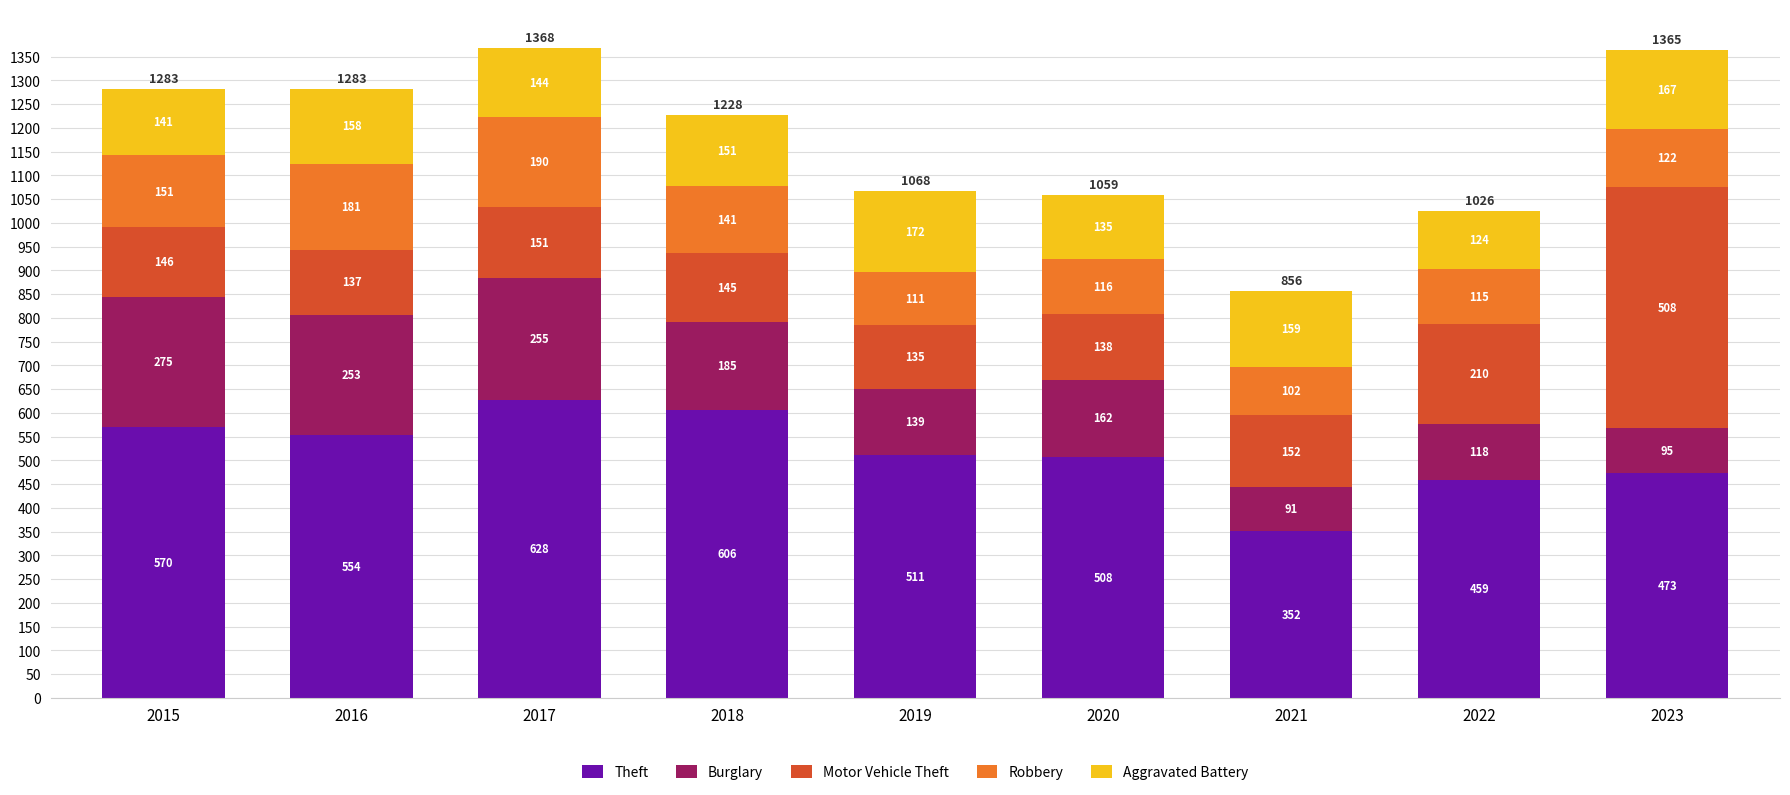

How many distinct data groups are displayed?

5